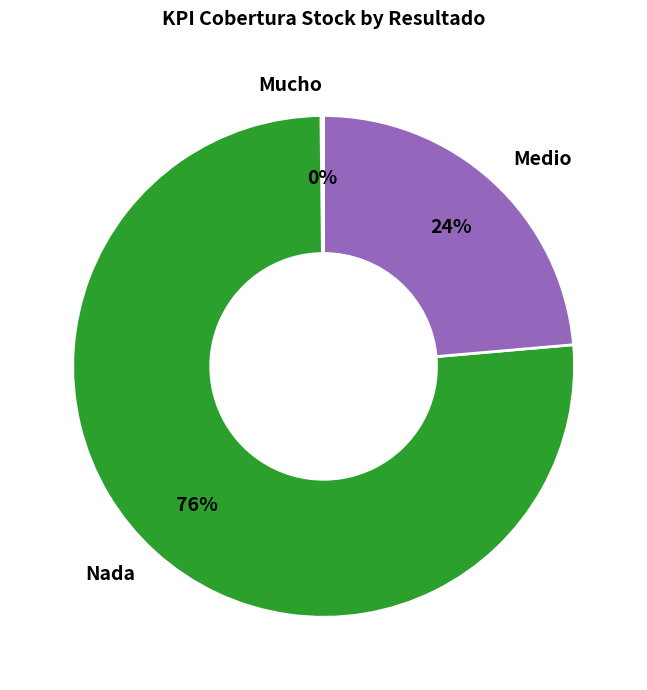

To the nearest percent, what portion does Nada represent?

76%